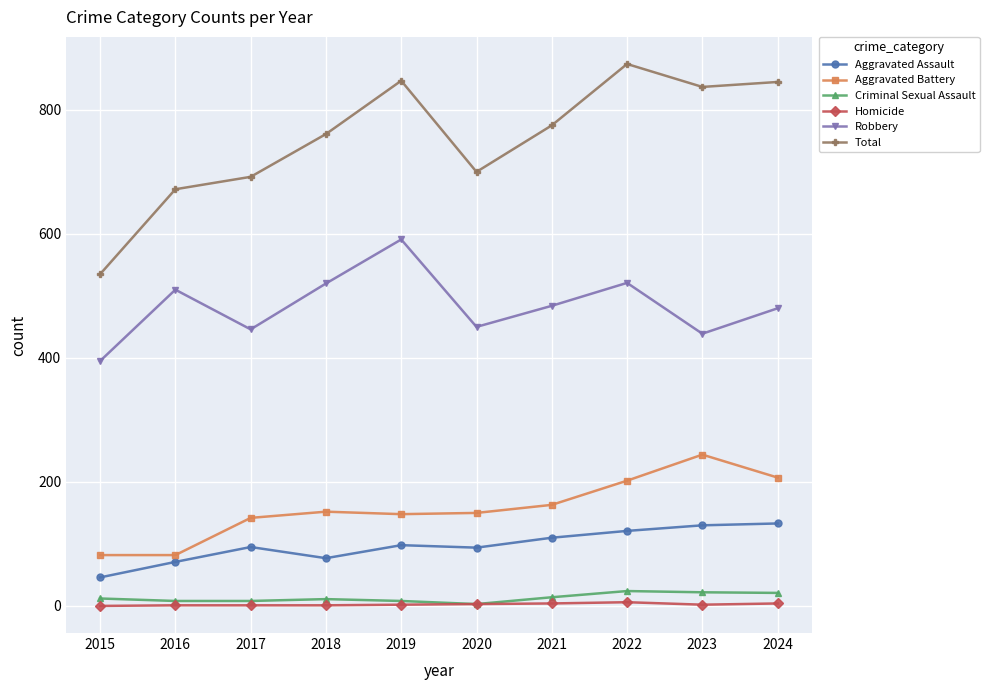

True or false: Criminal Sexual Assault has a value of 22 at 2023.

True